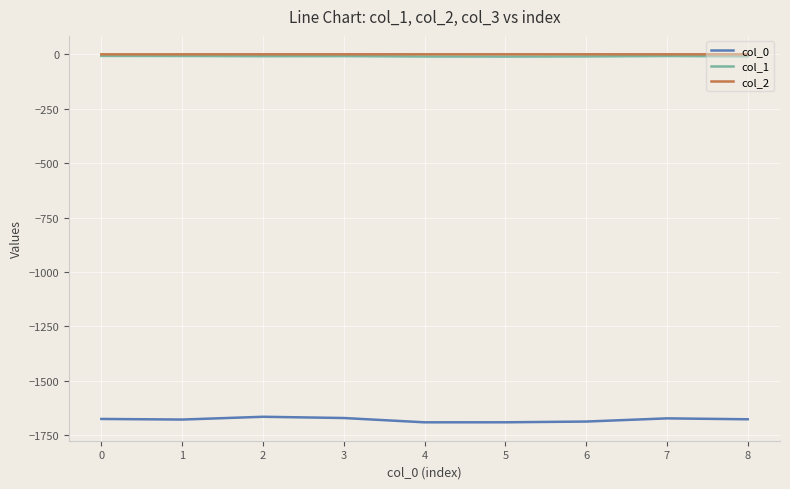

Is the value of col_0 at 3 greater than the value of col_2 at 1?

No